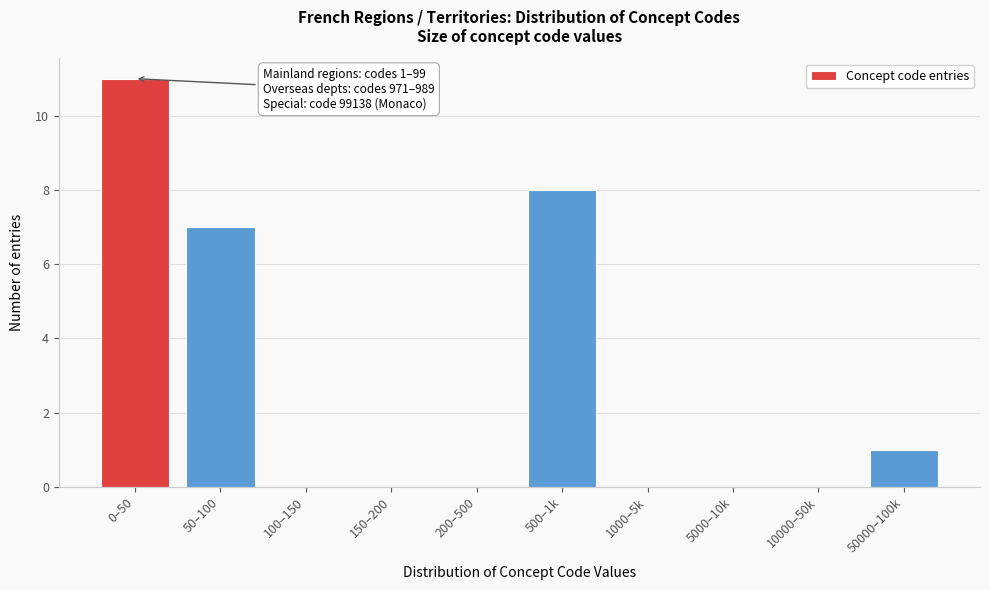

Reading left to right, list all the values displayed in this chart.

0–50=11	50–100=7	100–150=0	150–200=0	200–500=0	500–1k=8	1000–5k=0	5000–10k=0	10000–50k=0	50000–100k=1